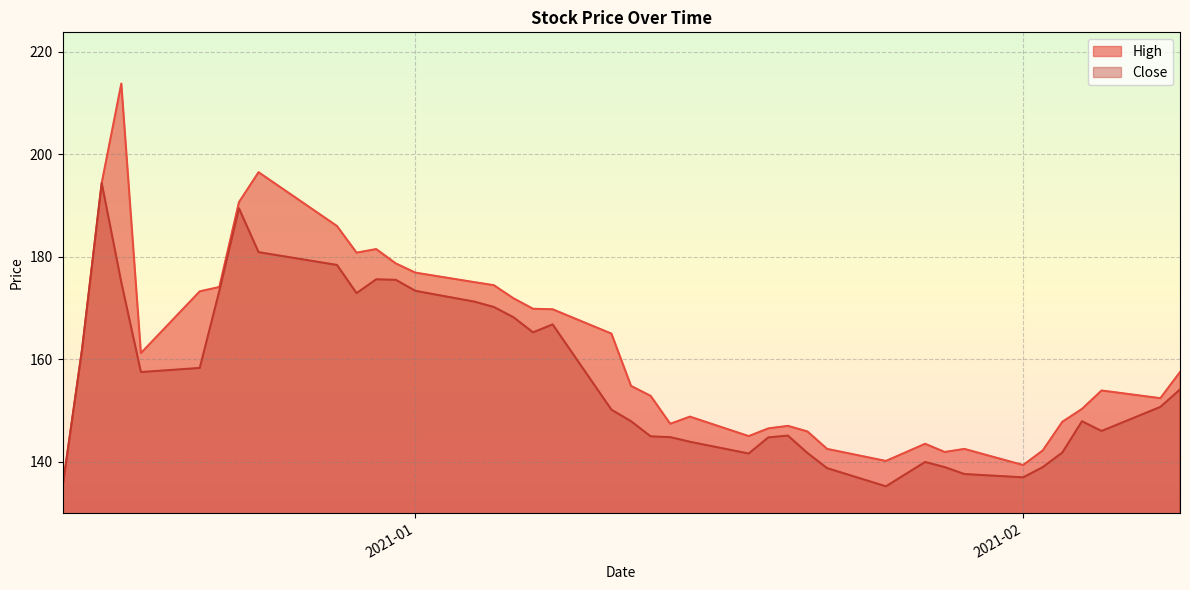

In High, how many points are higher than both neighbors (excluding endpoints)?

8